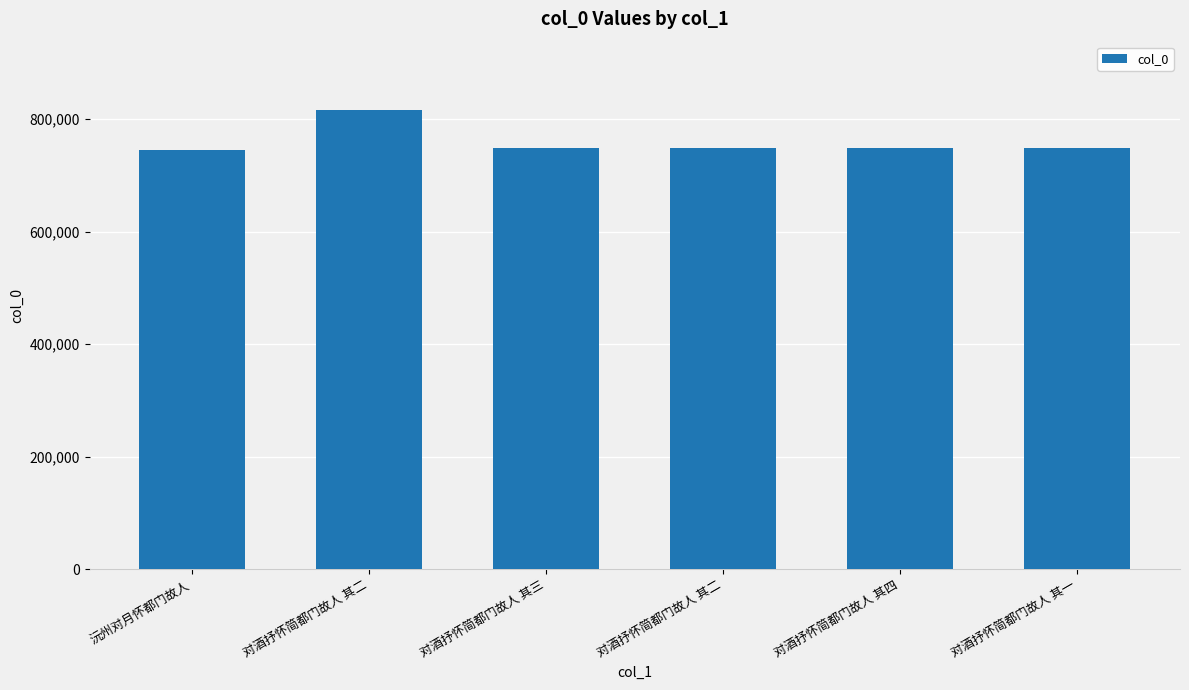

Reading left to right, transcribe all the data shown in this chart.

744429	815037	747713	747712	747714	747711